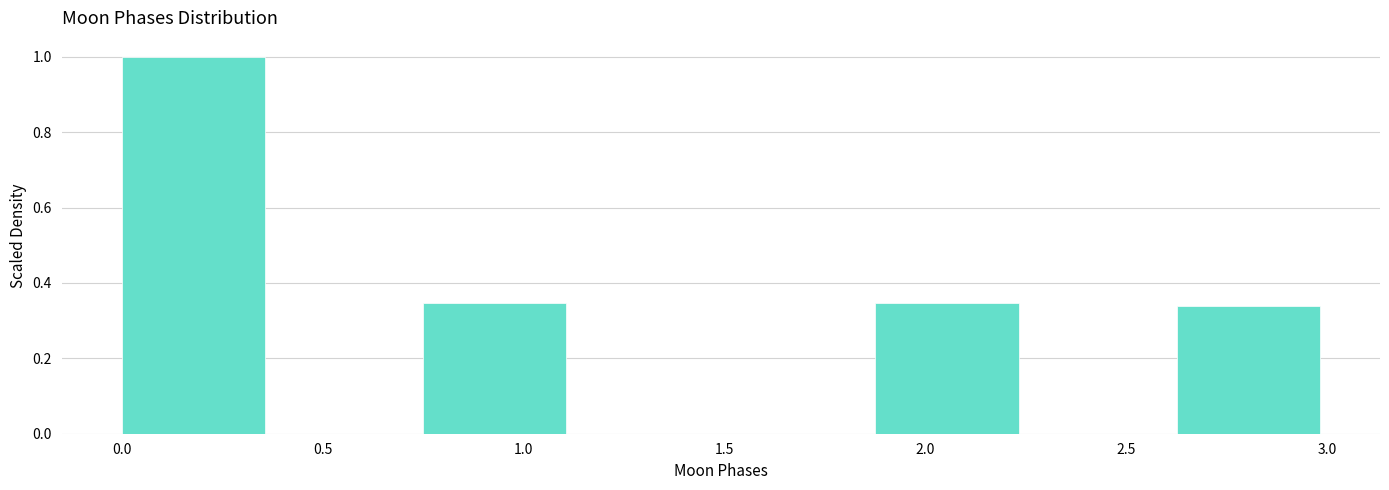

Which range on the x-axis has the tallest bar?

0.000 to 0.375